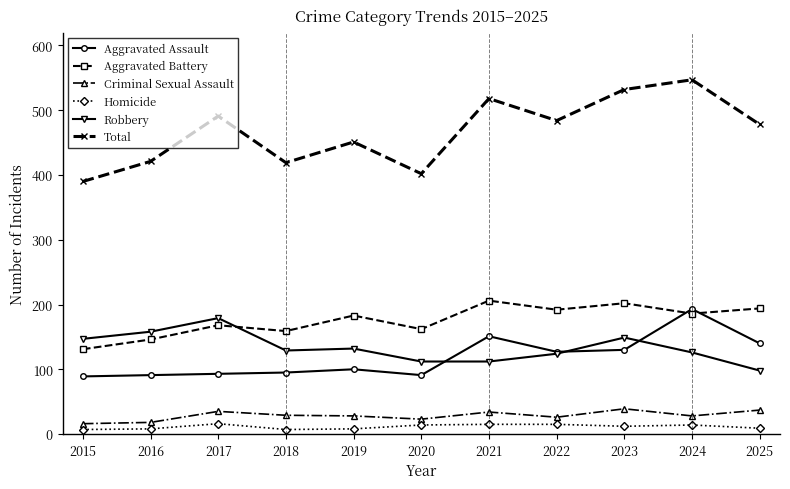

What are all the series names shown in the legend?

Aggravated Assault, Aggravated Battery, Criminal Sexual Assault, Homicide, Robbery, Total